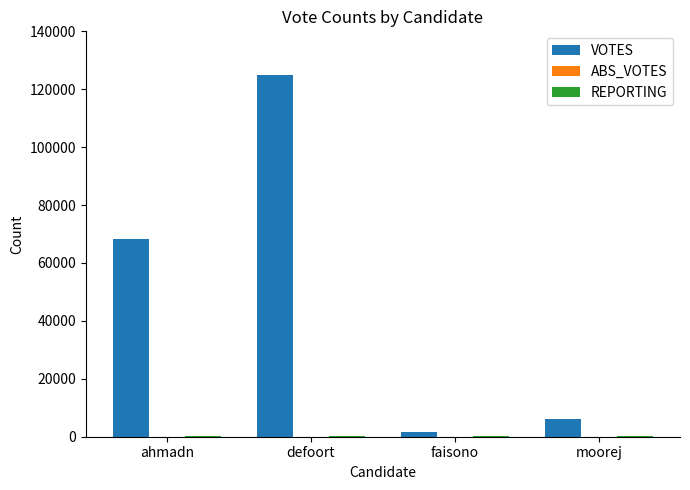

The value of VOTES at ahmadn is 23643. True or false?

False